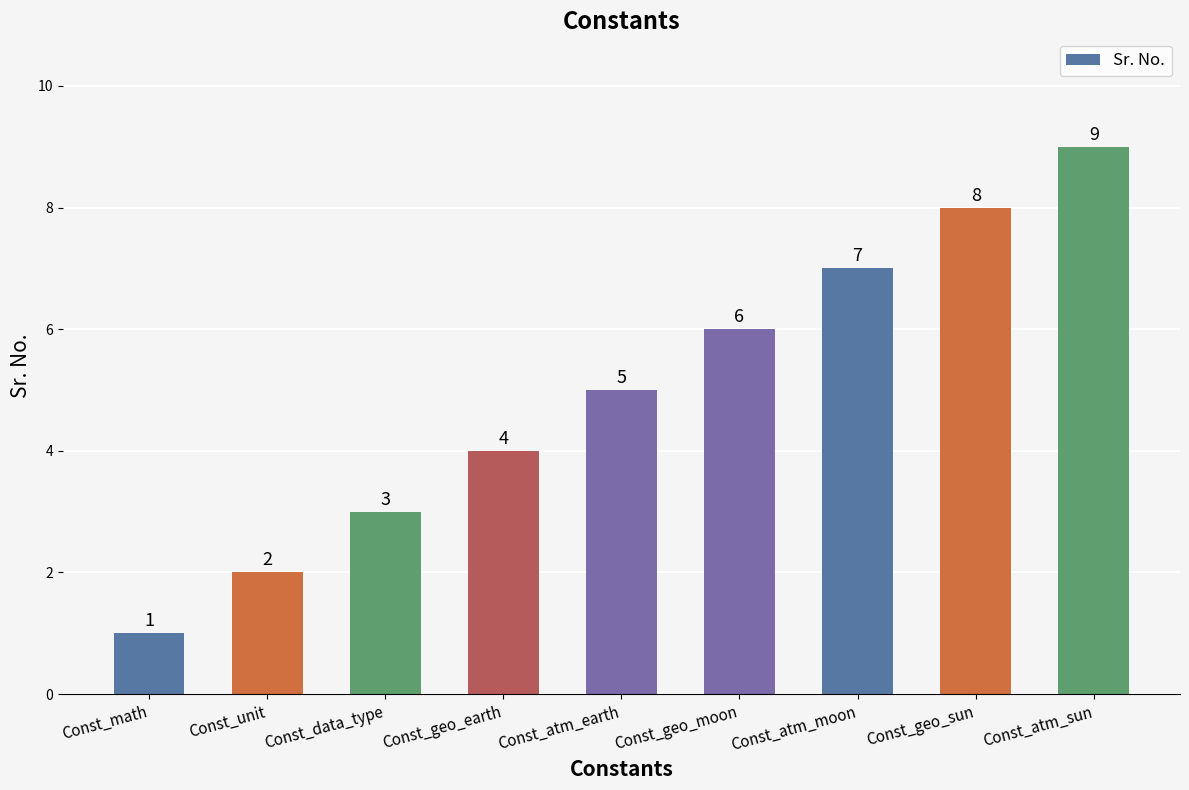

Rank the categories by value from lowest to highest.

Const_math, Const_unit, Const_data_type, Const_geo_earth, Const_atm_earth, Const_geo_moon, Const_atm_moon, Const_geo_sun, Const_atm_sun